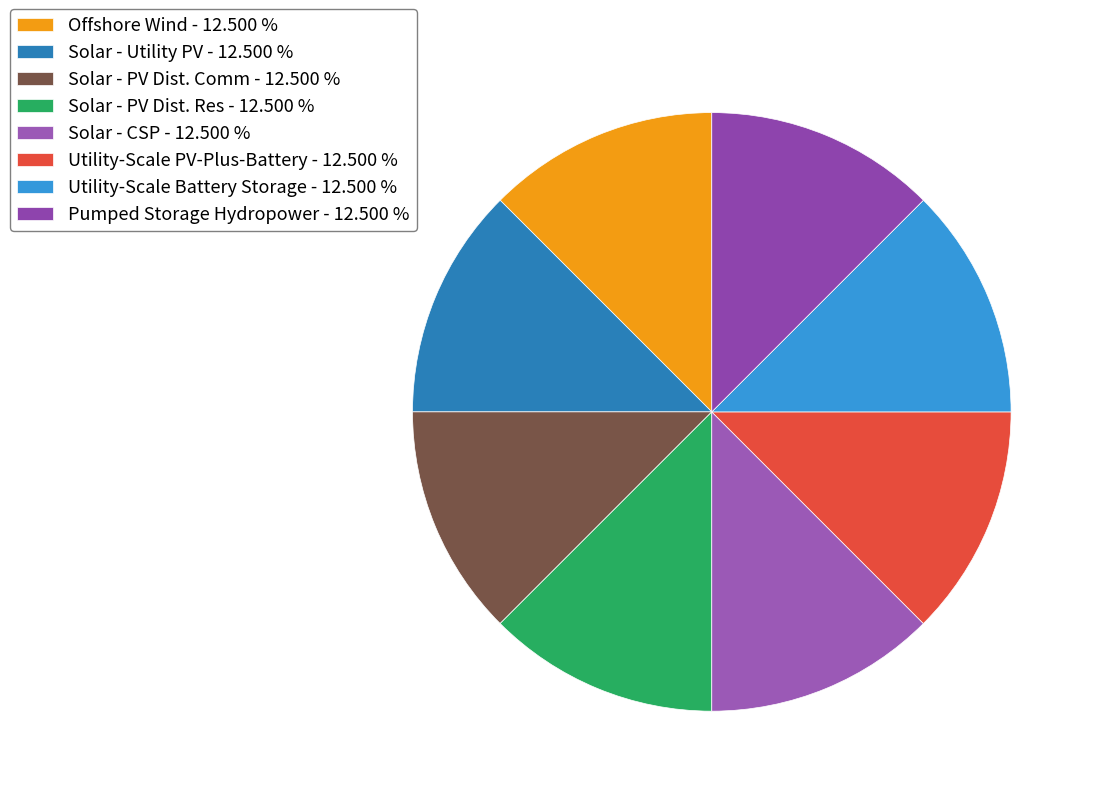

Does any single category account for the majority?

No